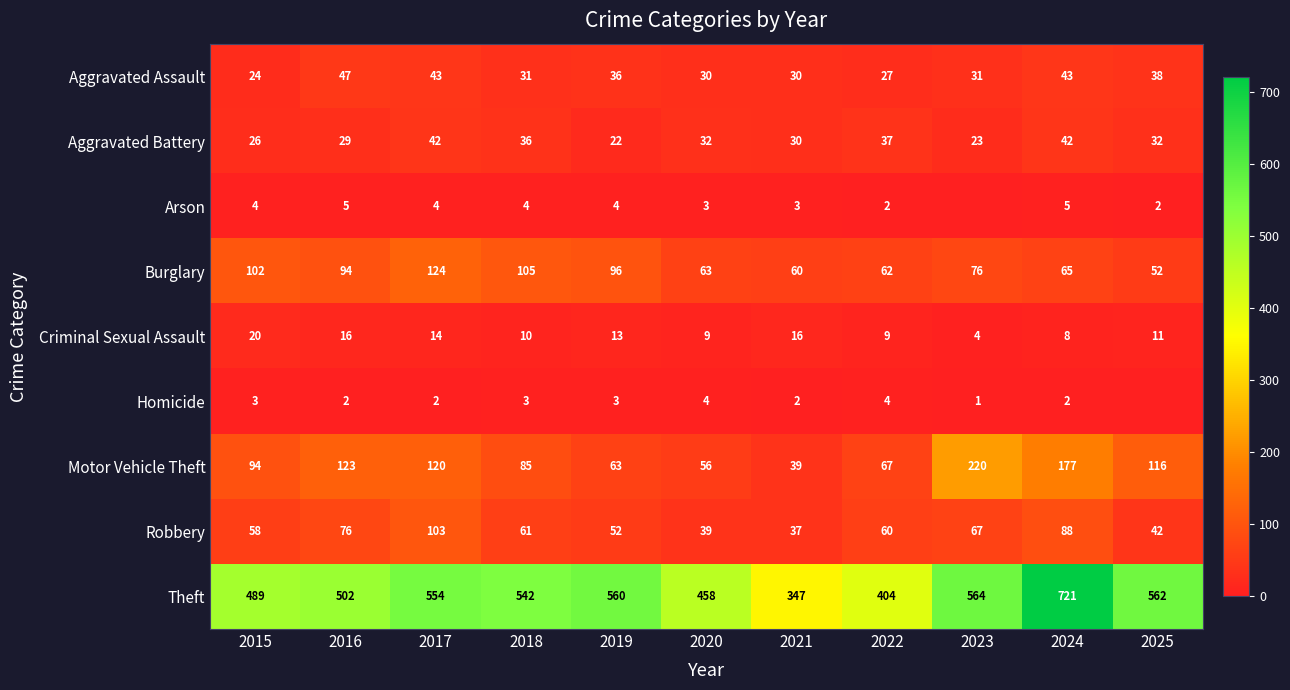

Is the value of Aggravated Assault at 2019 greater than the value of Criminal Sexual Assault at 2017?

Yes